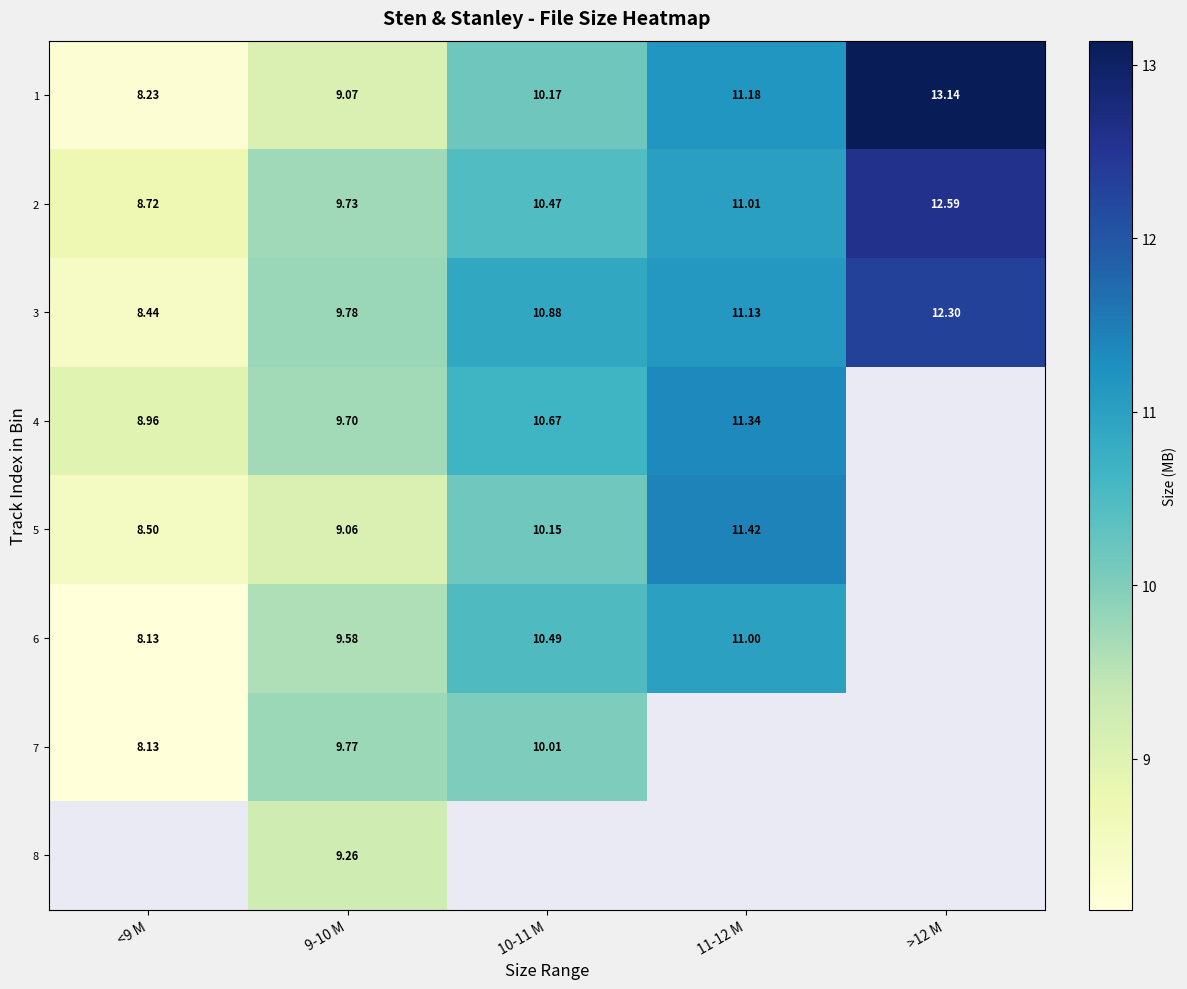

At which category does the chart reach its minimum across all series?

<9 M